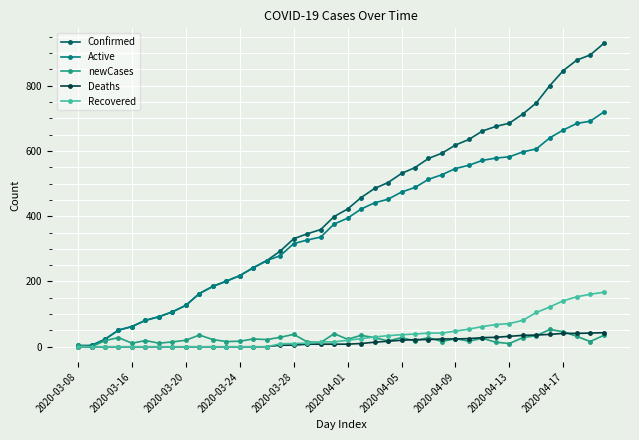

Which series has the largest total across all categories?

Confirmed